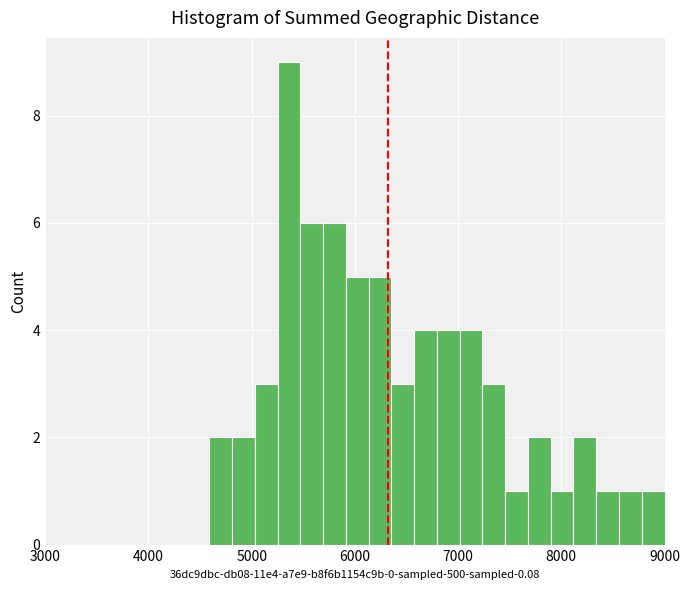

Read against the x-axis, roughly where is the centre of the tallest bar?

5400